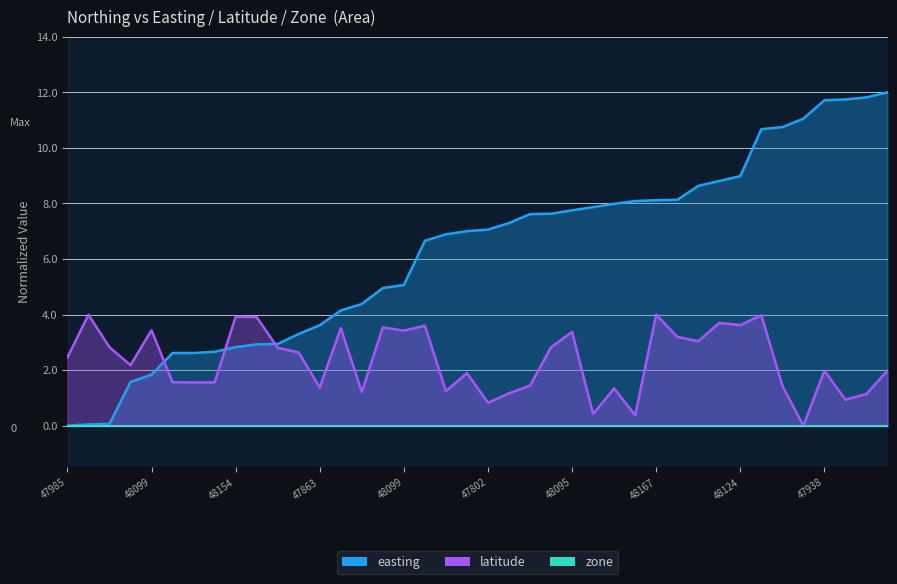

Is it true that easting equals 19.1 at 4816674?

False